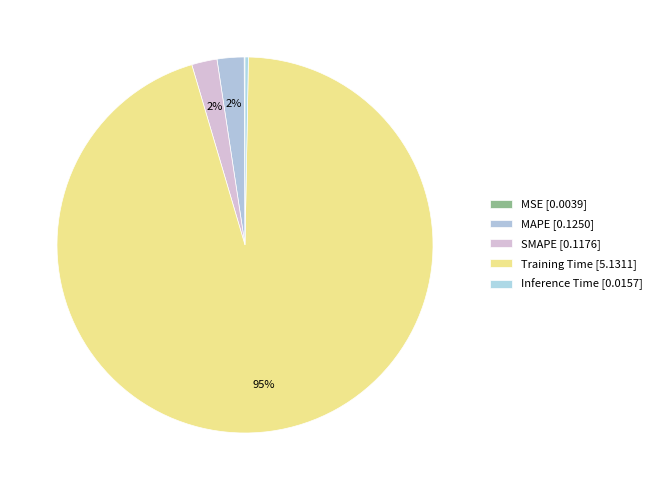

The MSE slice represents 0% of the pie. True or false?

True